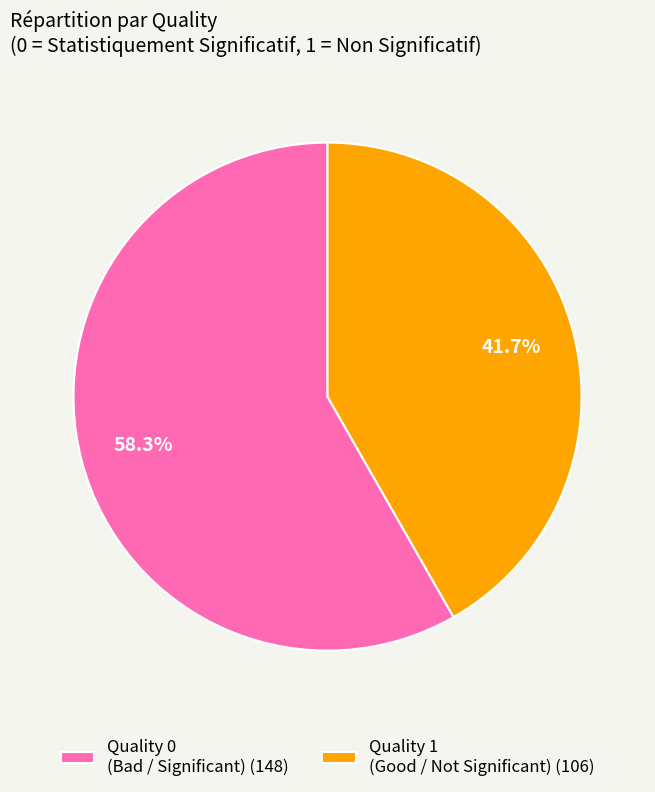

What percentage is the Quality 1 slice, to the nearest percent?

42%